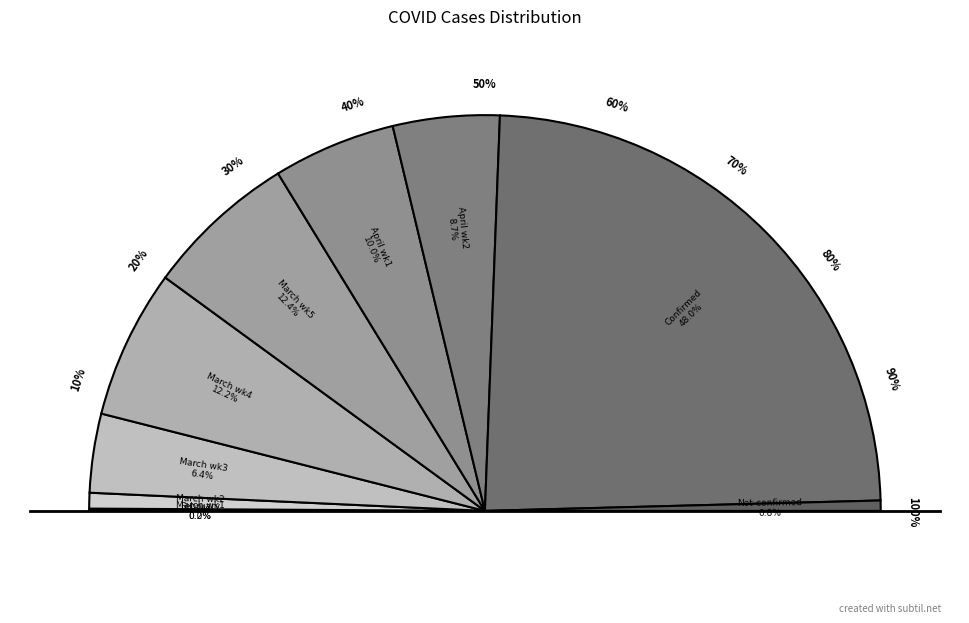

Which series has the largest range (max minus min)?

value